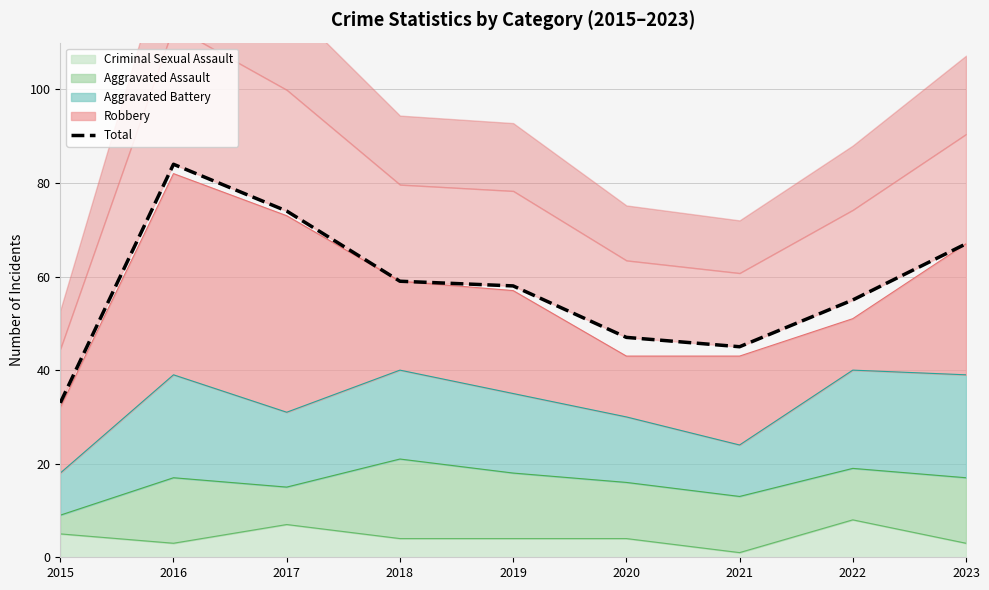

Is it true that the value at 2016 is 84?

True